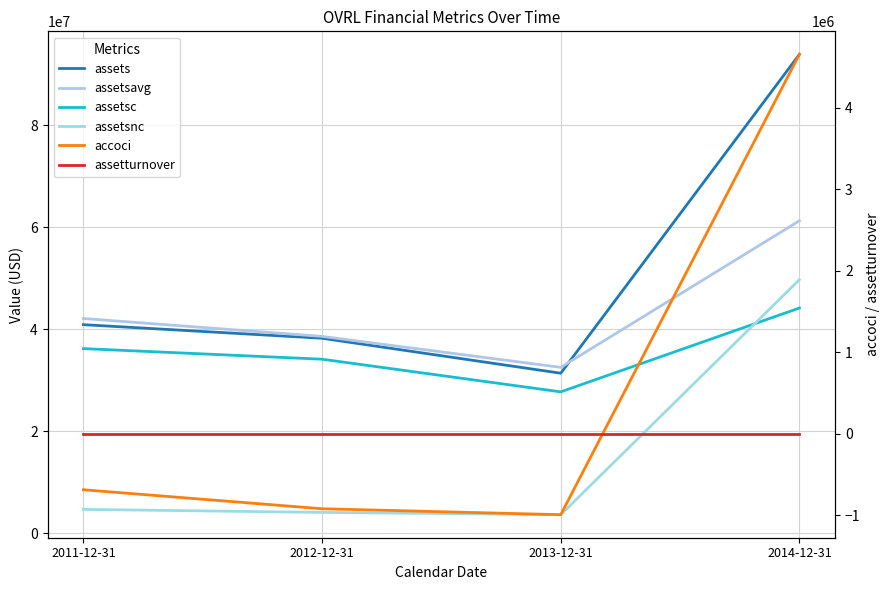

Is it true that assetsnc equals 5764193.7 at 2013-12-31?

False